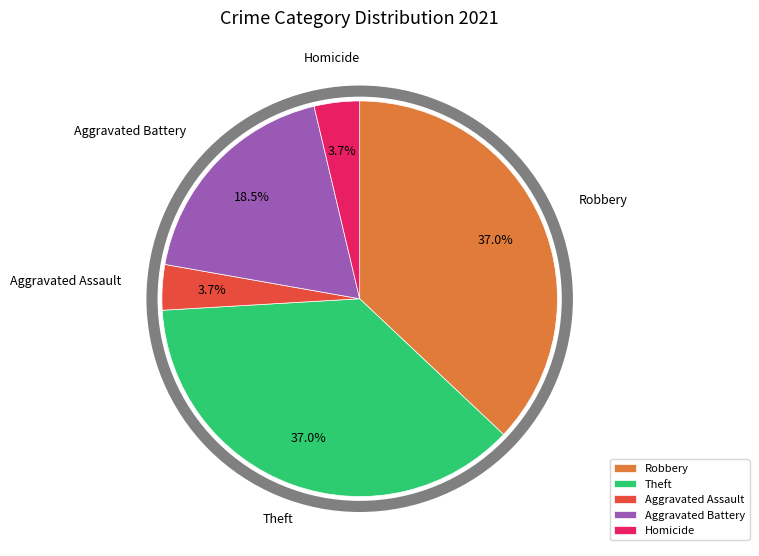

Is there any slice that represents more than half of the pie?

No